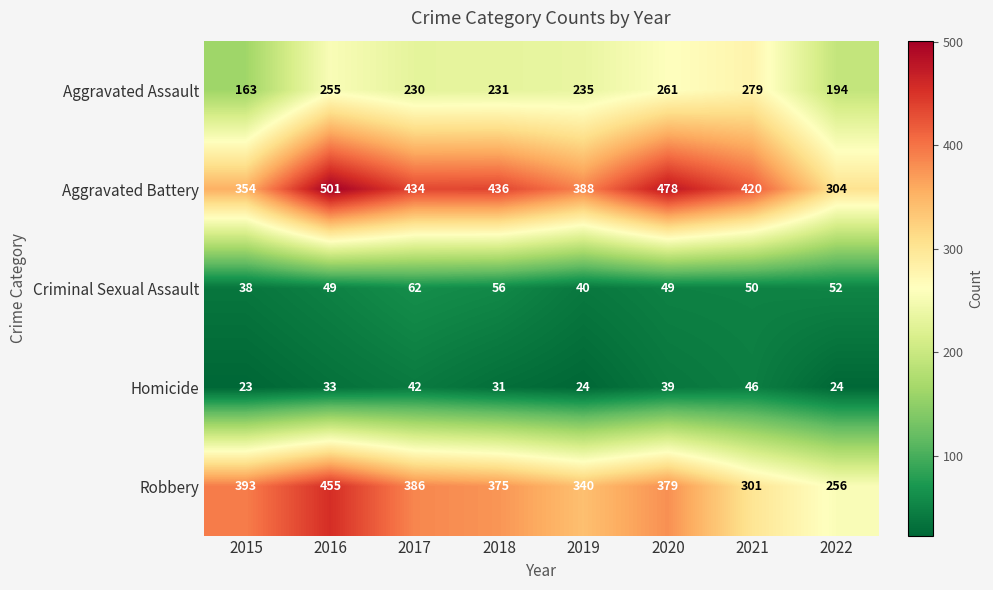

How many data points does each series have?

8